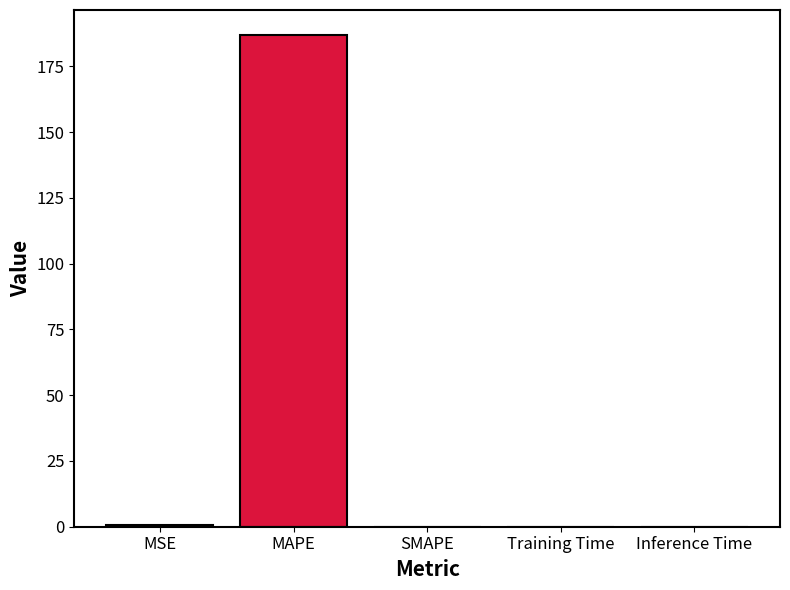

True or false: the data shows 0.0 at SMAPE.

True